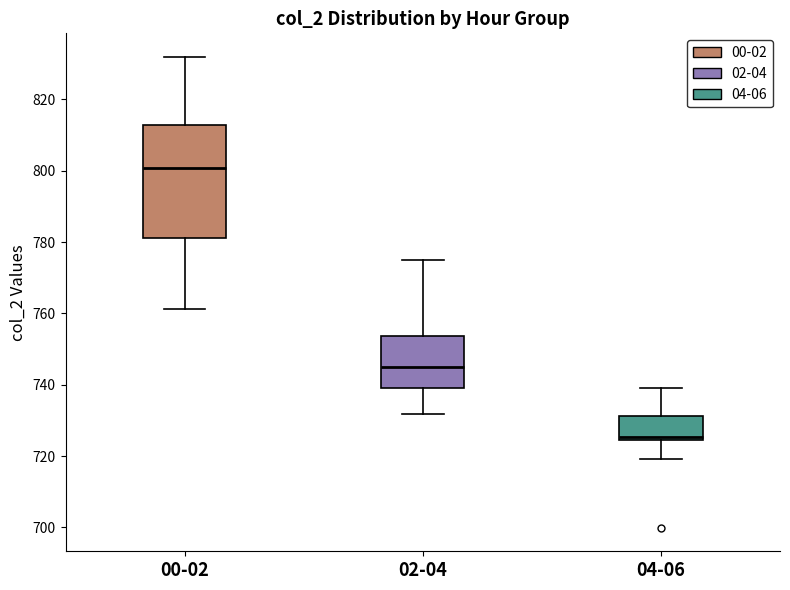

Which box has the lowest median line?

04-06